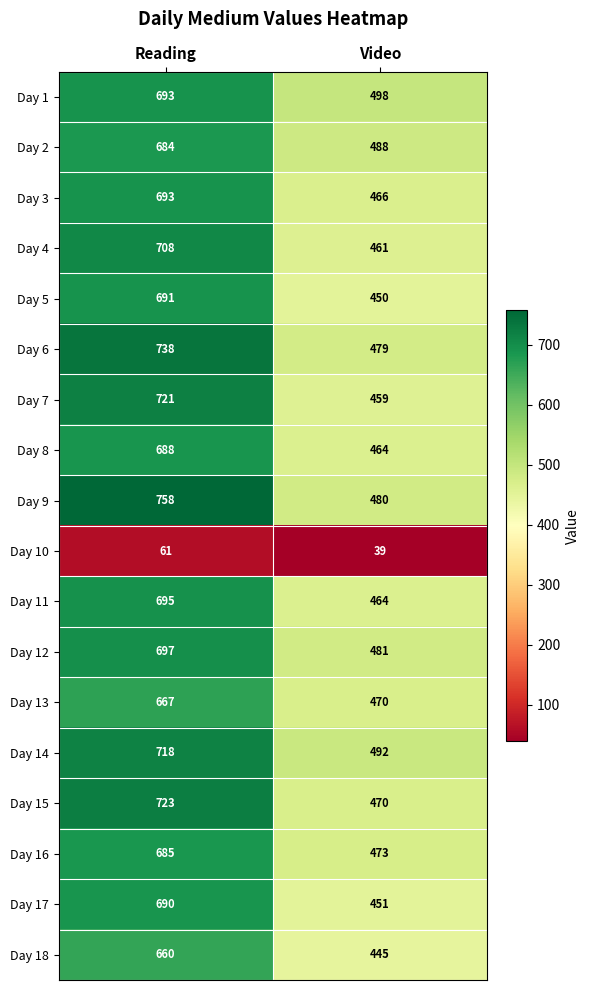

Rank the categories by Day 11 value from lowest to highest.

Video, Reading